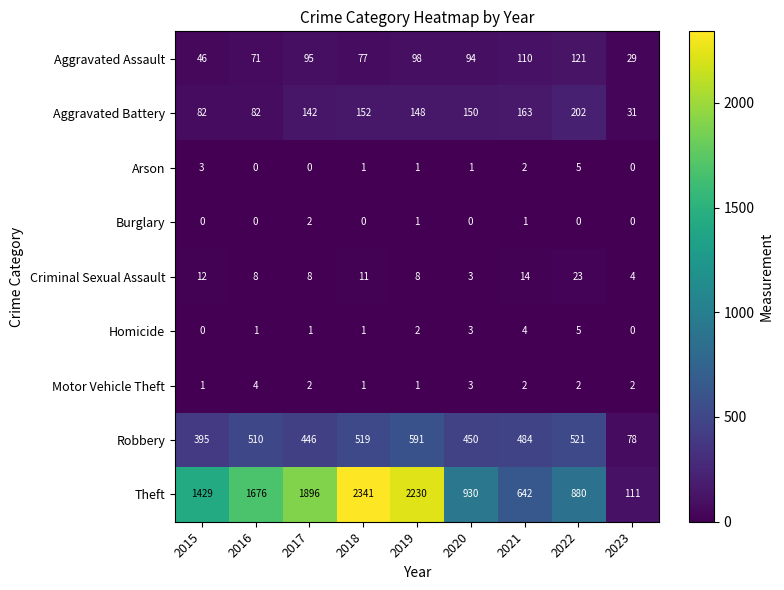

At which category does the chart reach its peak across all series?

2018